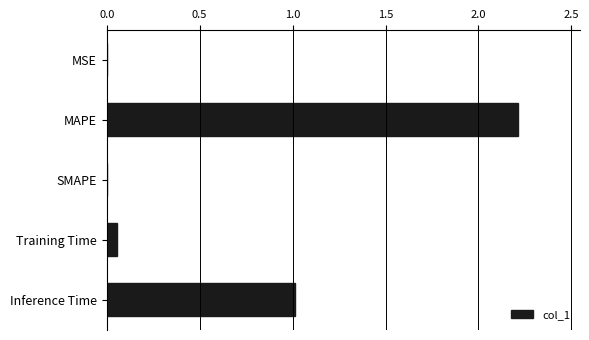

What is the greatest value displayed?

2.2